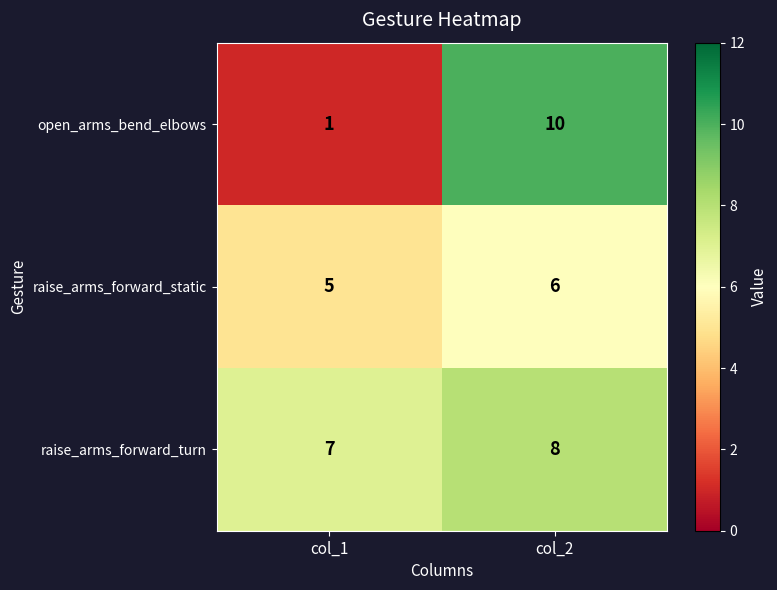

Rank the series by their maximum value, from highest to lowest.

open_arms_bend_elbows, raise_arms_forward_turn, raise_arms_forward_static